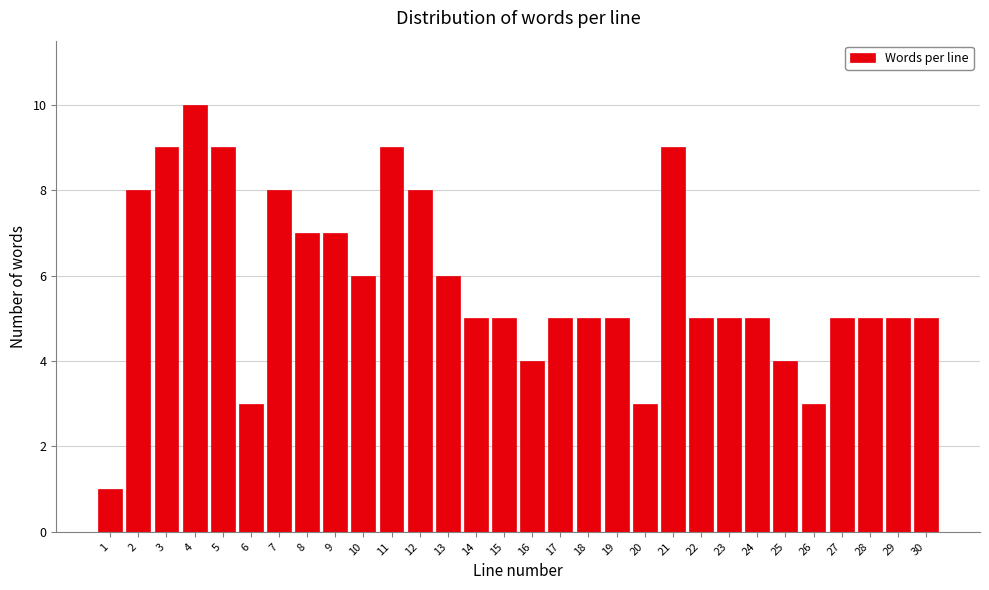

Reading left to right, transcribe all the data shown in this chart.

1=1	2=8	3=9	4=10	5=9	6=3	7=8	8=7	9=7	10=6	11=9	12=8	13=6	14=5	15=5	16=4	17=5	18=5	19=5	20=3	21=9	22=5	23=5	24=5	25=4	26=3	27=5	28=5	29=5	30=5